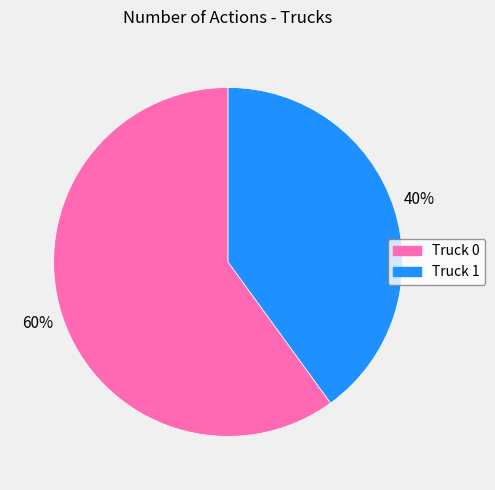

To the nearest percent, what percentage of the pie is Truck 1?

40%